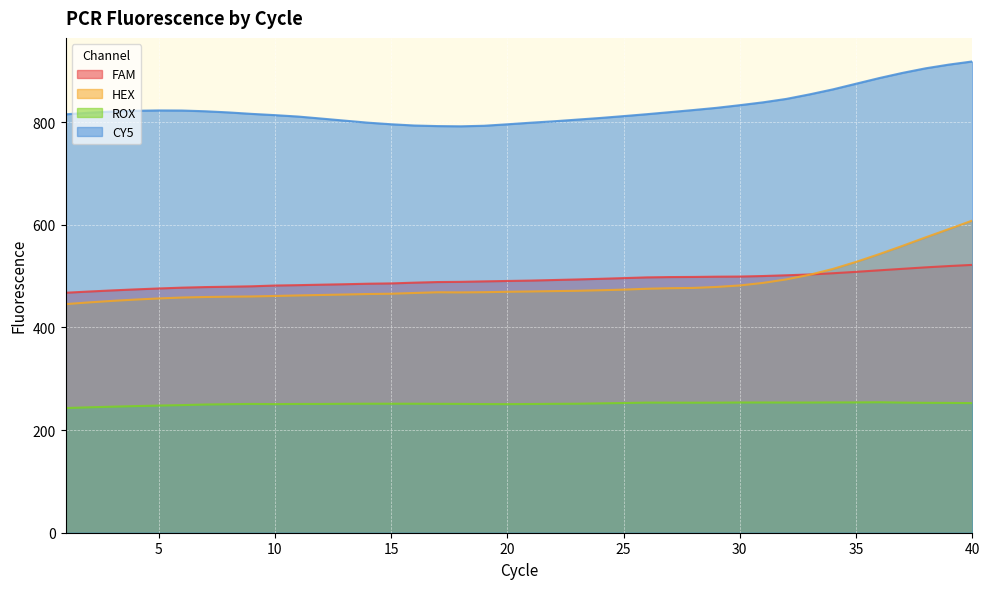

What is the value of the FAM point at the 37th from the left?

514.3